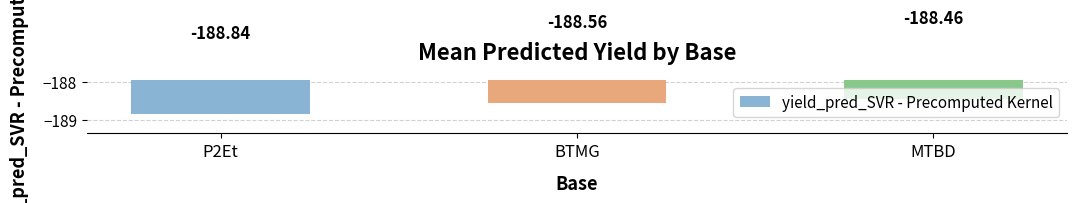

Reading left to right, list all the values displayed in this chart.

-188.8	-188.6	-188.5